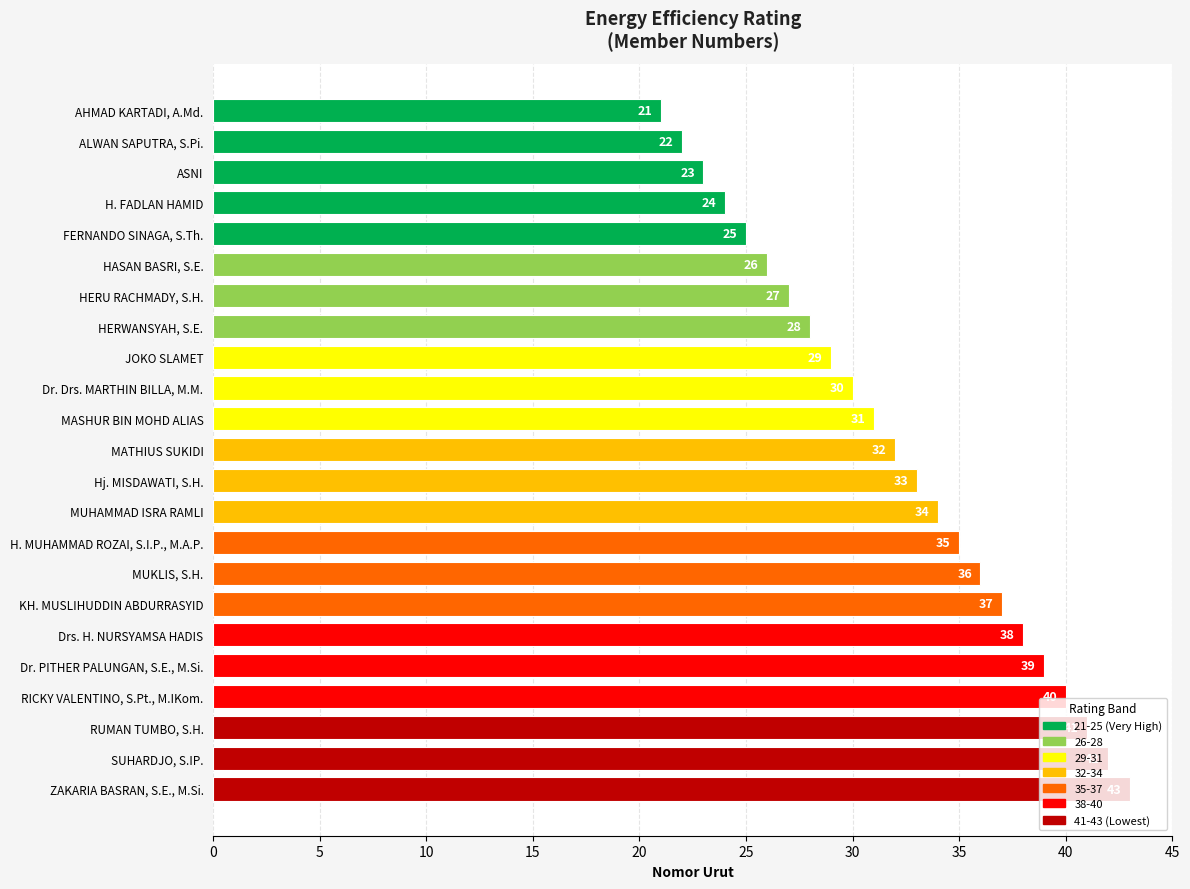

What position from the top is ZAKARIA BASRAN, S.E., M.Si.?

23